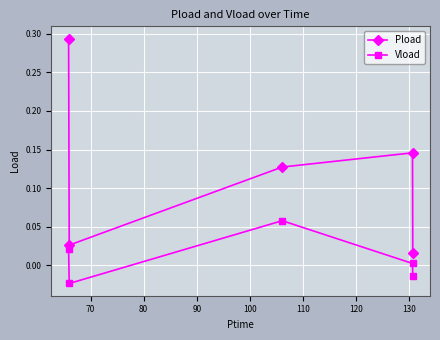

True or false: Vload and Pload intersect in this chart.

False